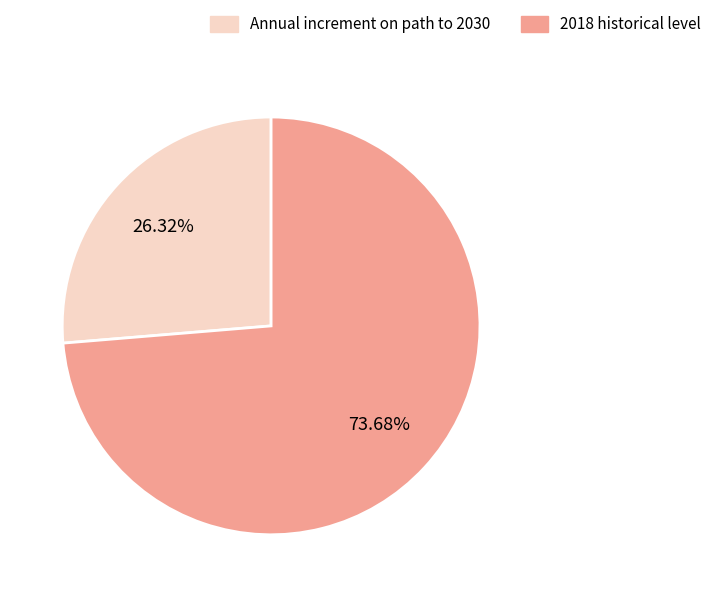

True or false: Annual increment on path to 2030 accounts for 18% of the total.

False